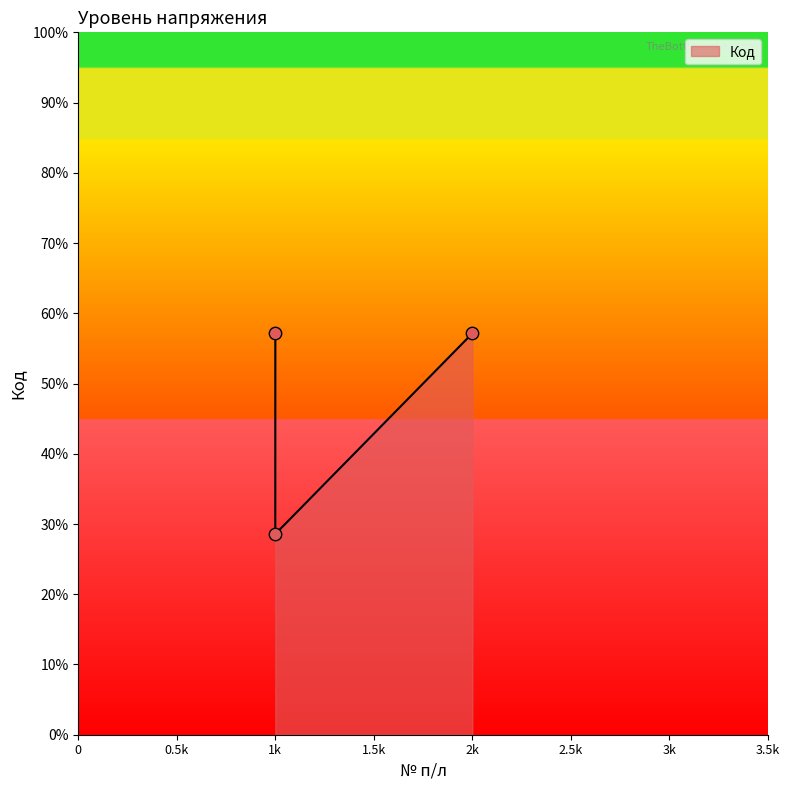

What is the change in value from 1k to 1k?

-1